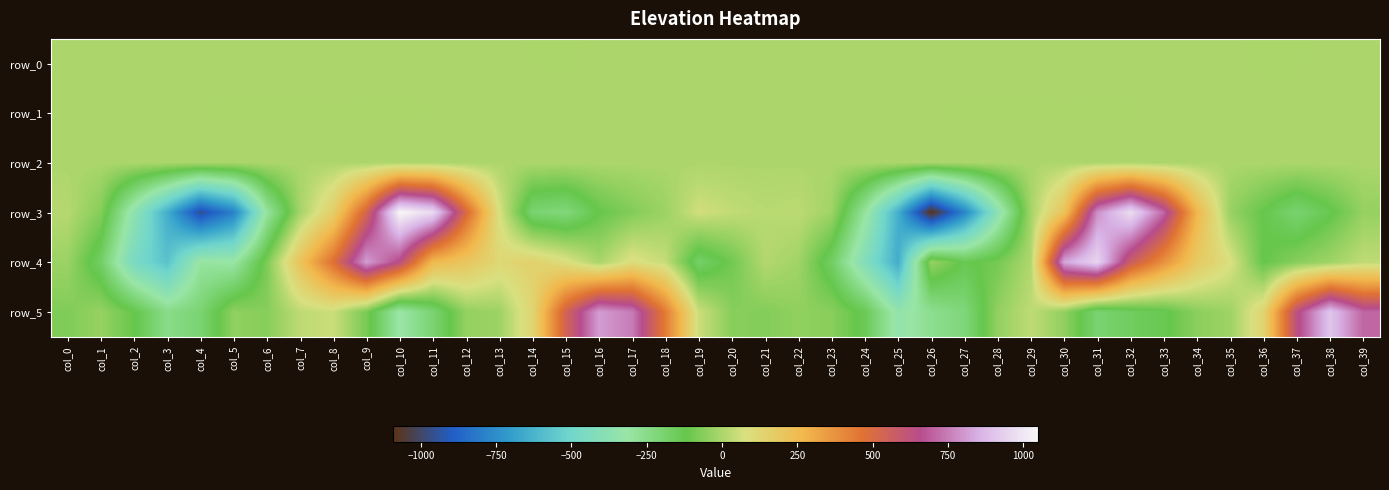

True or false: row_1 has a value of -0.0 at col_12.

False